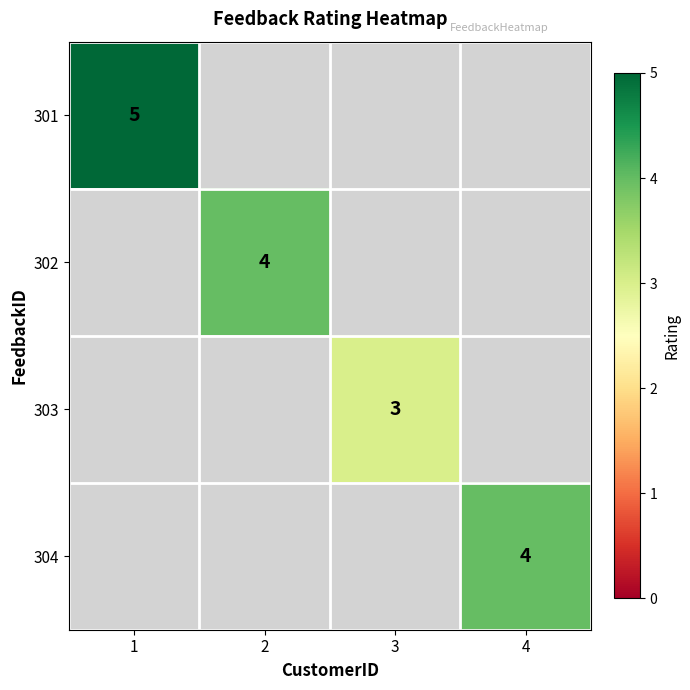

The 303 series shows 1 at 3. True or false?

False